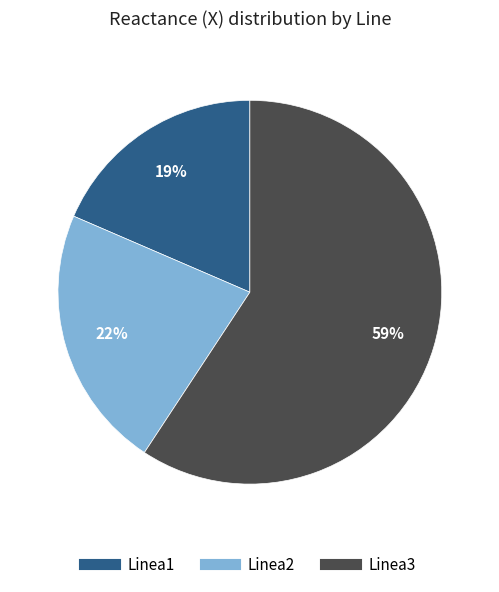

To the nearest percent, what percentage of the pie is Linea1?

19%